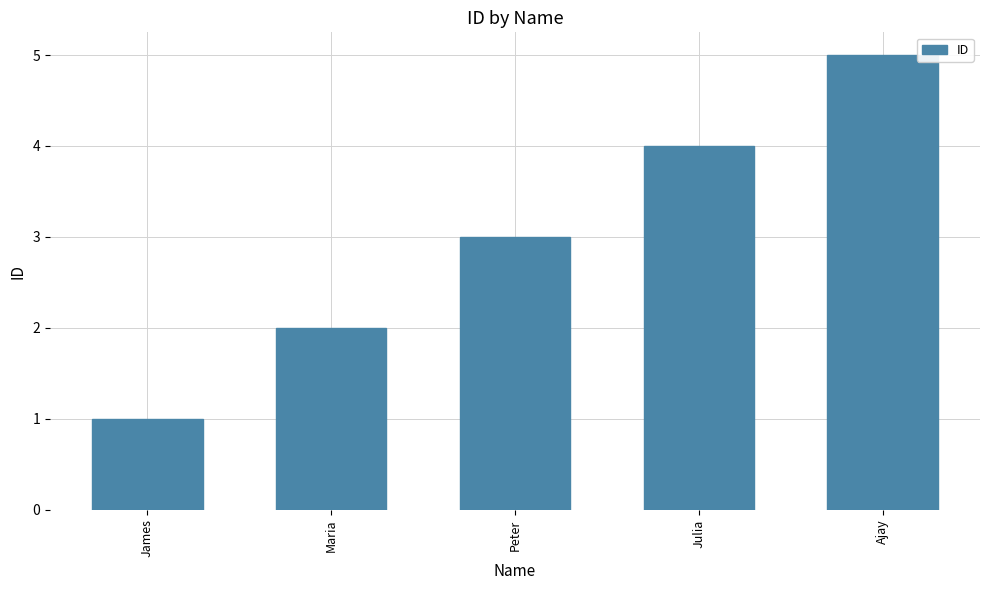

What is the label of the 4th bar from the left?

Julia